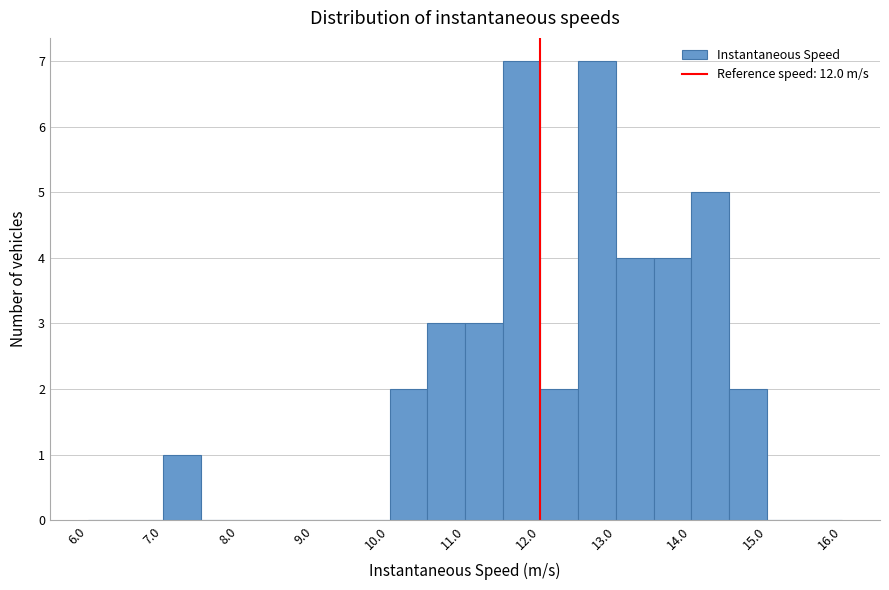

How tall is the bar that spans 7.0 to 7.5 on the x-axis? The values are not printed on the chart, so give them approximately, as read against the axis.

1